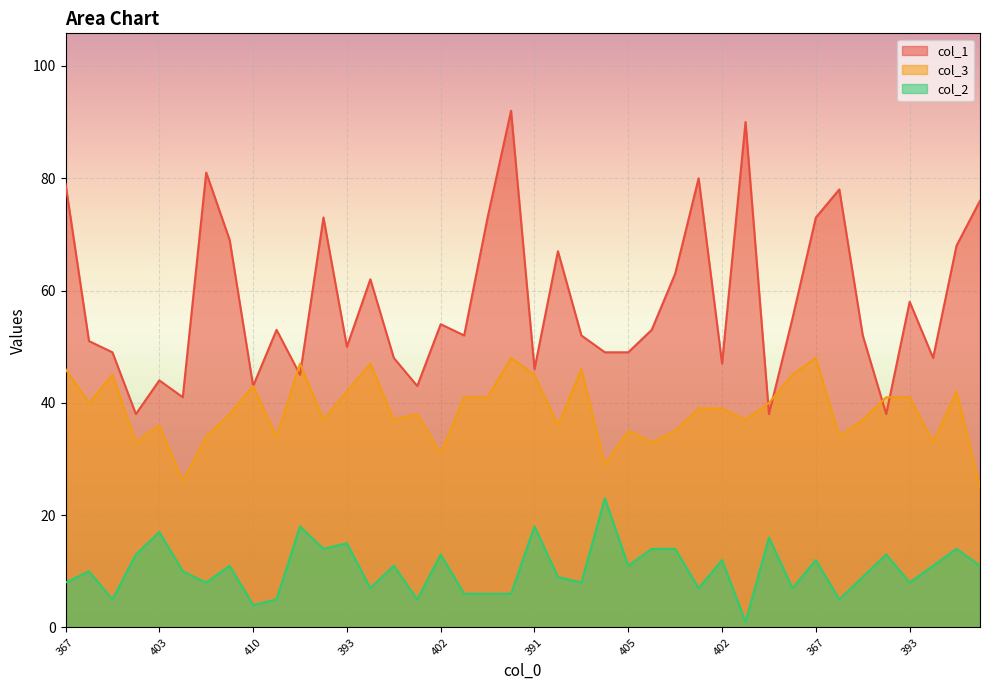

Does the chart display data point markers on the line(s)?

No